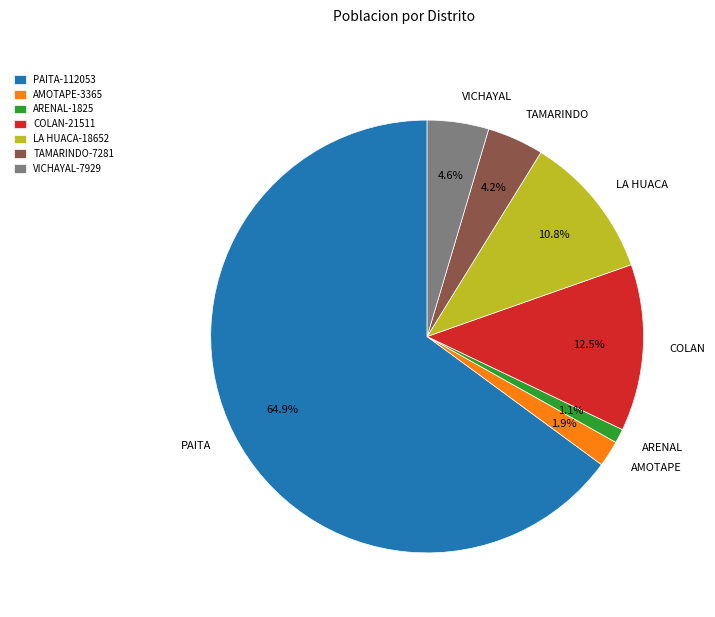

Is the sum of VICHAYAL and LA HUACA greater than half?

No